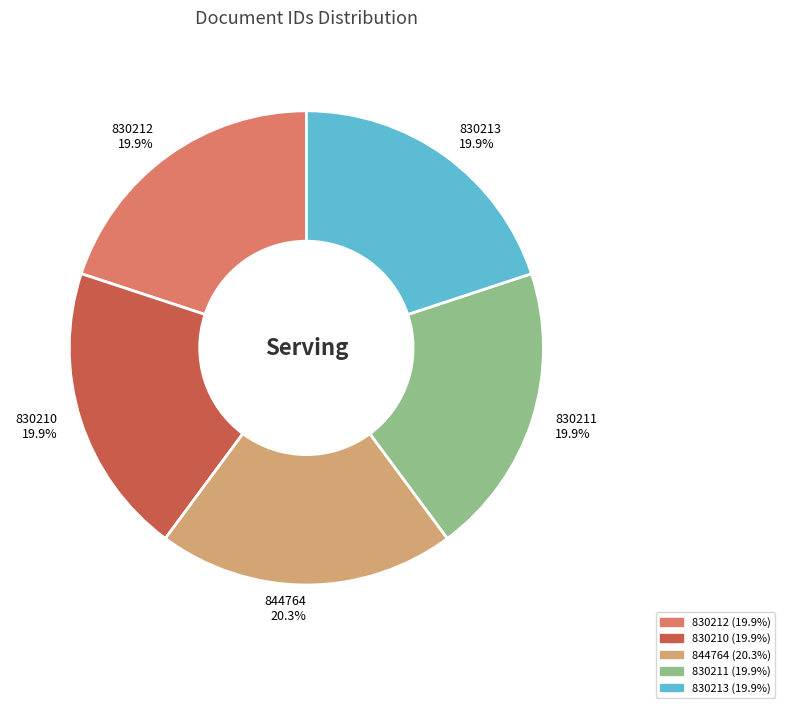

Is there any slice that represents more than half of the pie?

No